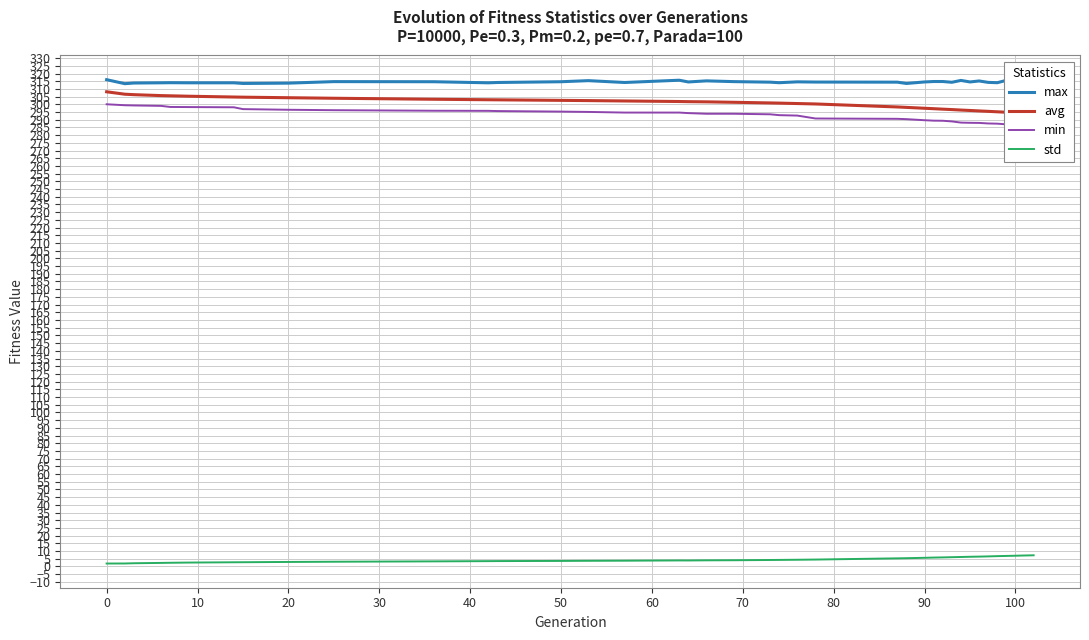

True or false: std and max intersect in this chart.

False